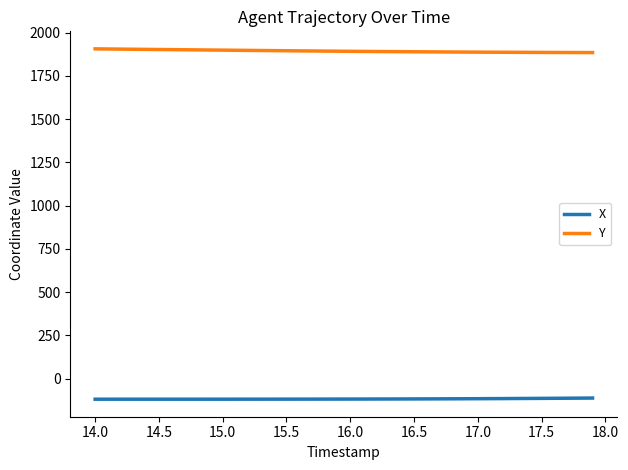

True or false: X and Y cross at least once.

False